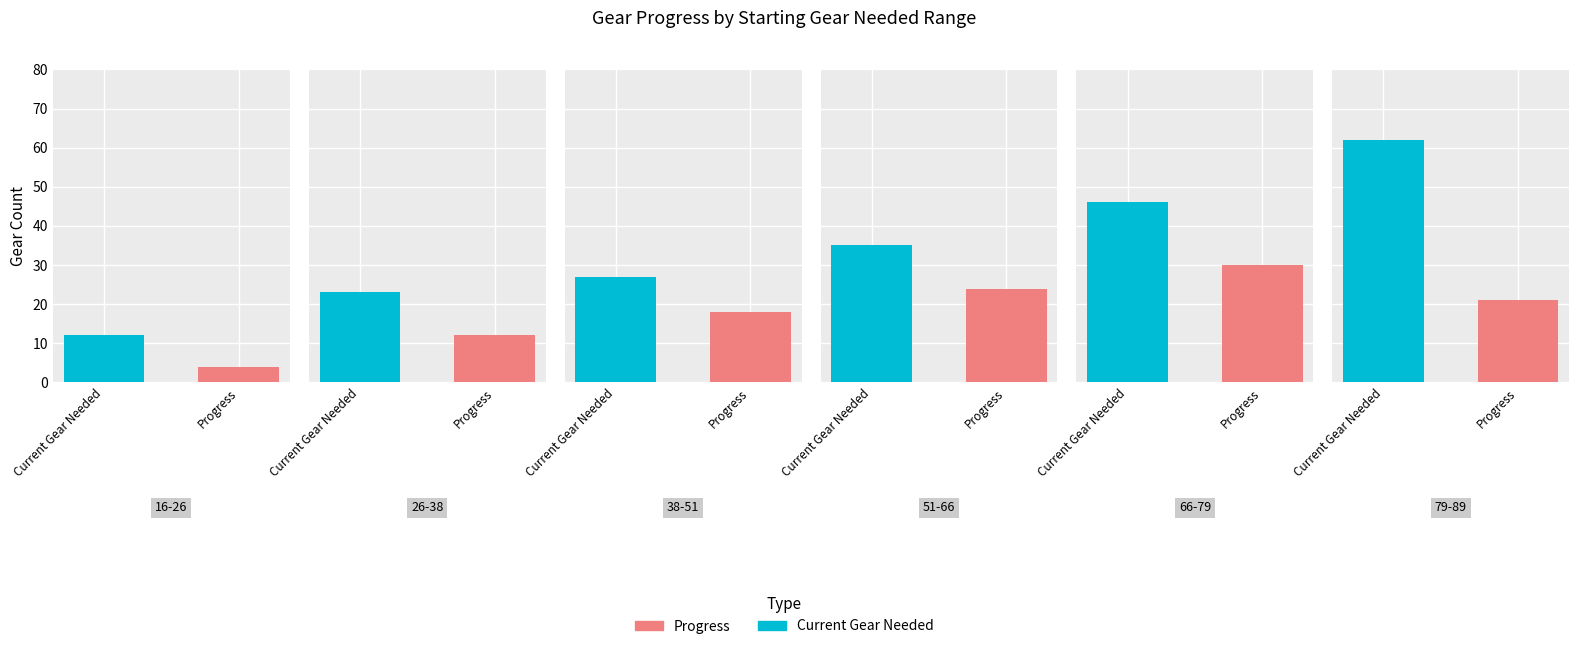

List the series in order of their overall mean, lowest first.

Progress, Current Gear Needed